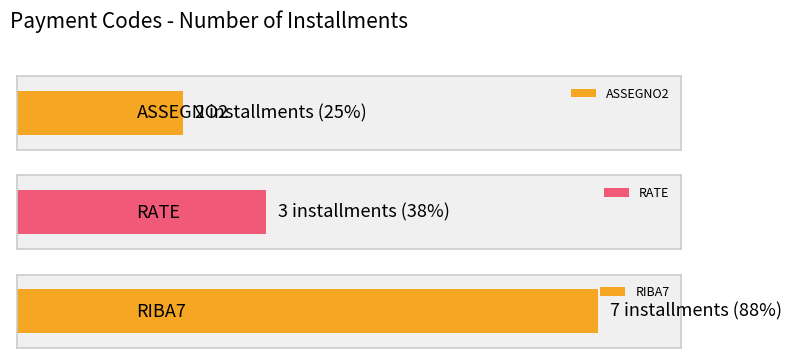

What is the average value?

4